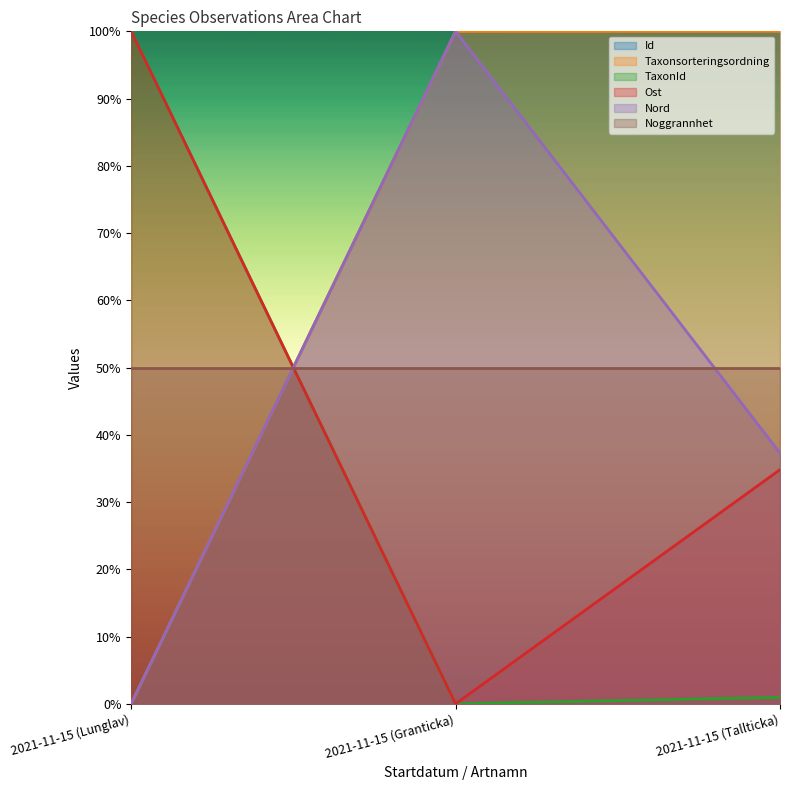

The value of Taxonsorteringsordning at 2021-11-15 (Tallticka) is 1.5. True or false?

False